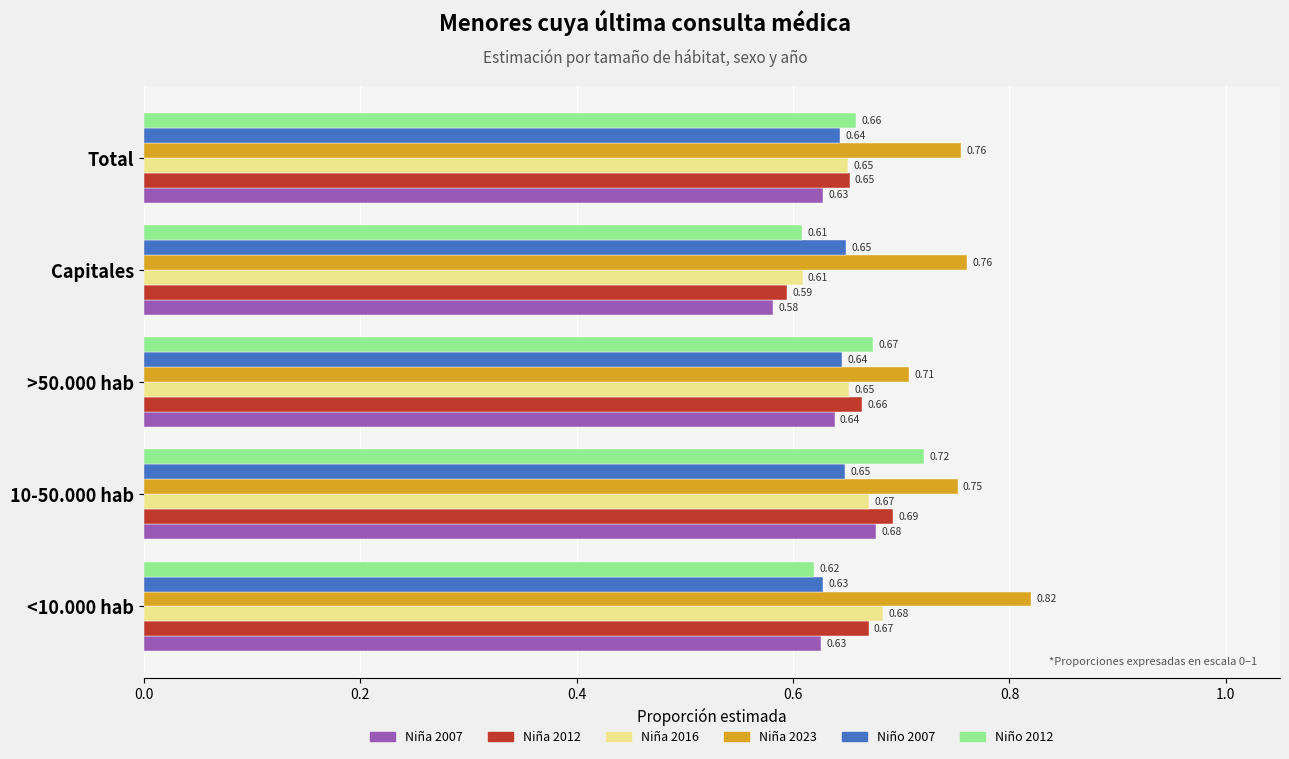

Which label corresponds to the smallest value in the chart?

Capitales